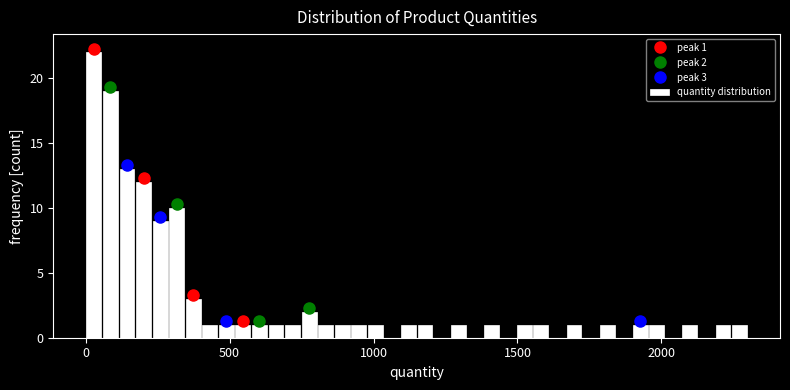

Around what value on the x-axis is the tallest bar? Give the approximate position of its centre, as read against the axis.

50